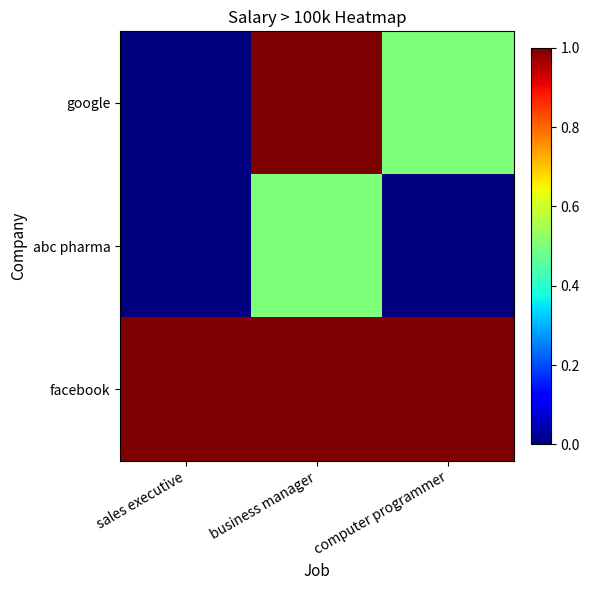

What is the difference between the highest and lowest values at business manager?

0.5